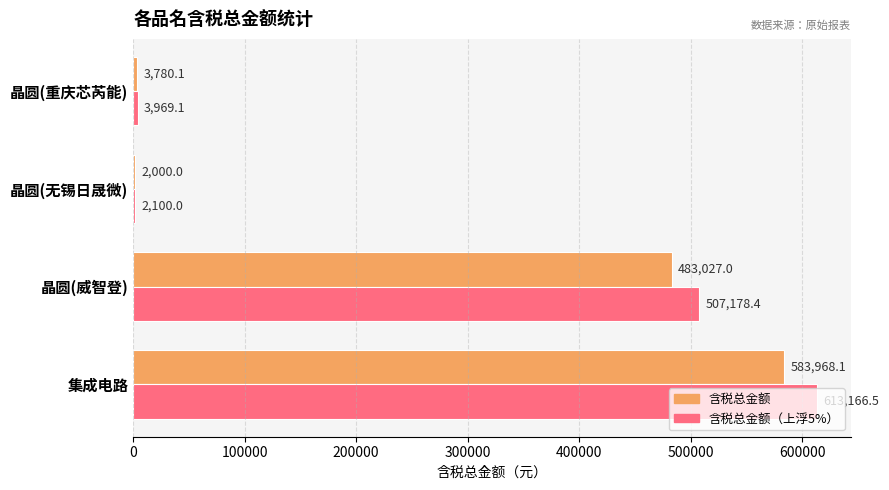

List the series in order of their overall mean, lowest first.

含税总金额, 含税总金额（上浮5%）